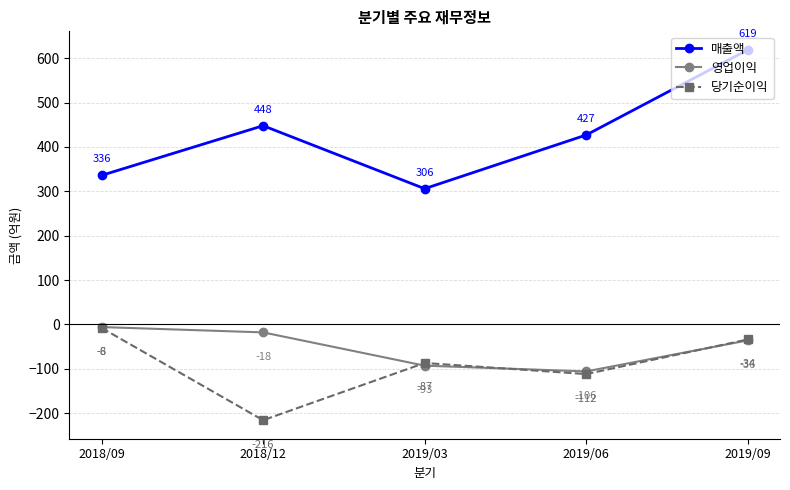

Rank the categories by 당기순이익 value from highest to lowest.

2018/09, 2019/09, 2019/03, 2019/06, 2018/12